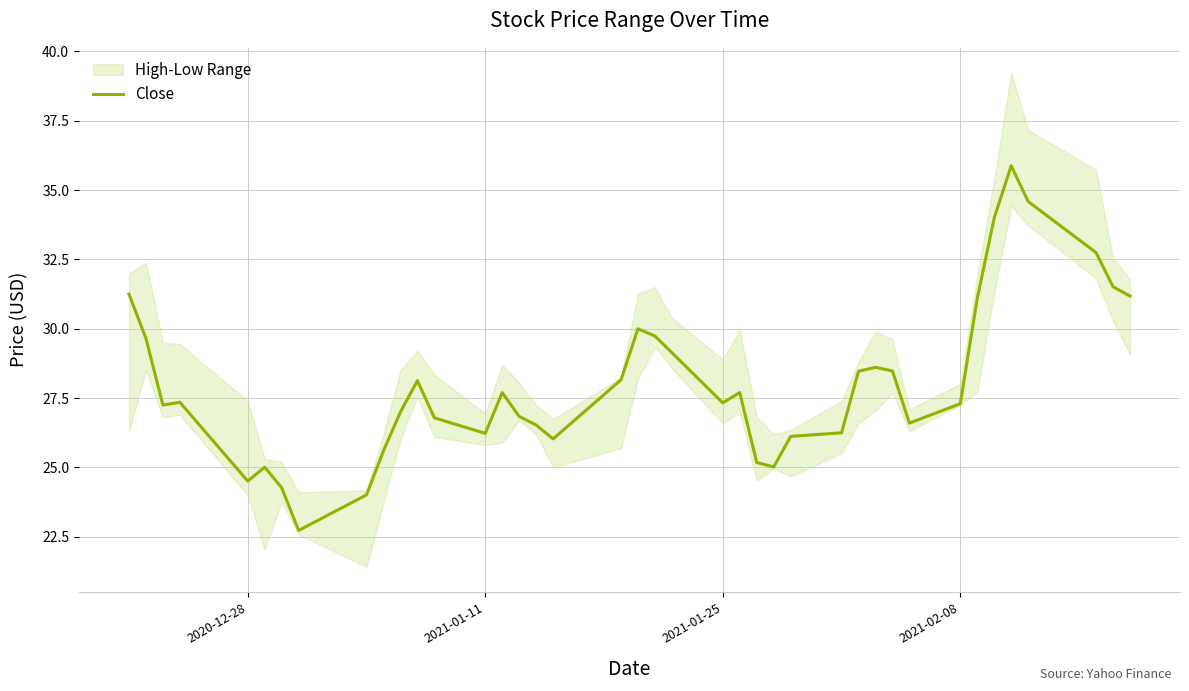

What is the greatest value displayed?

35.9